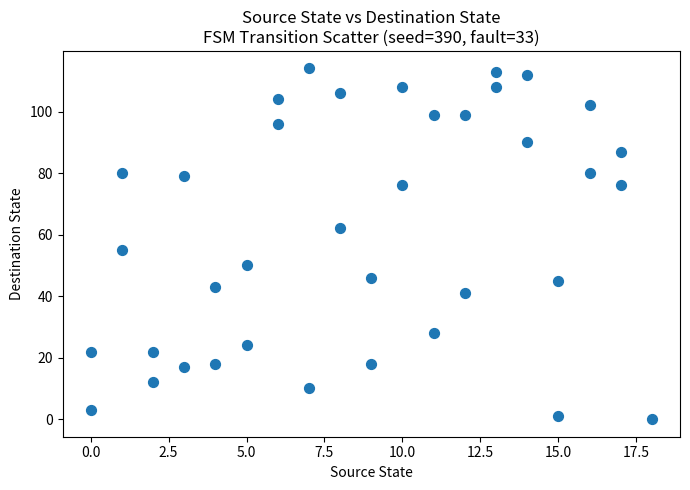

What Y value in the scatter plot is closest to 57?

55